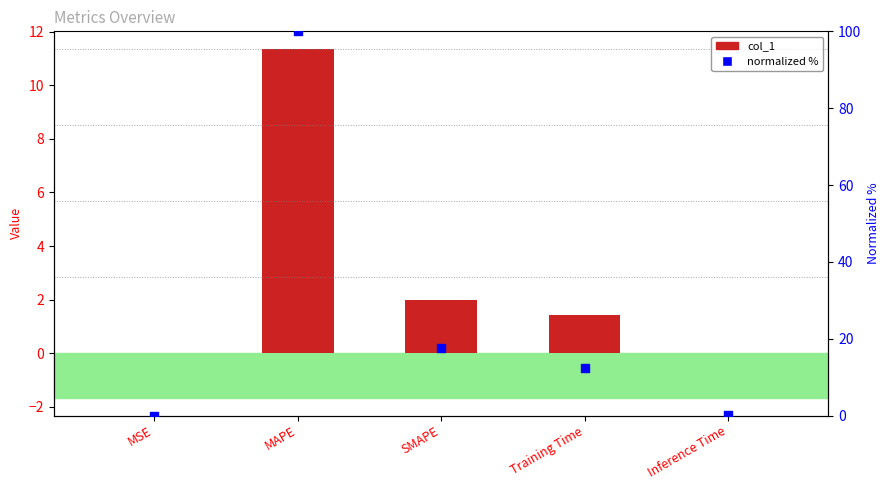

Which series has the largest total across all categories?

normalized %